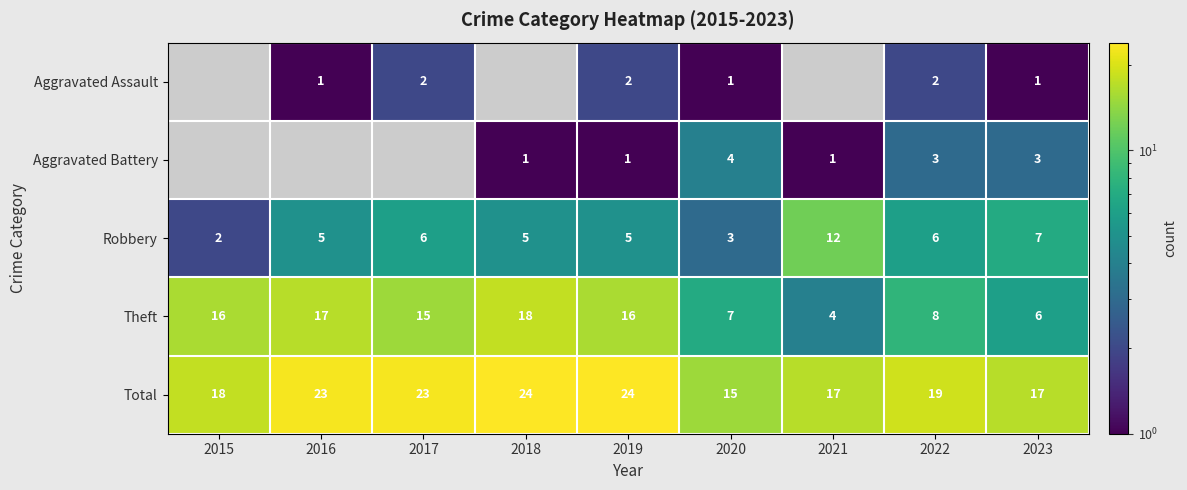

Is it true that Theft equals 4 at 2023?

False